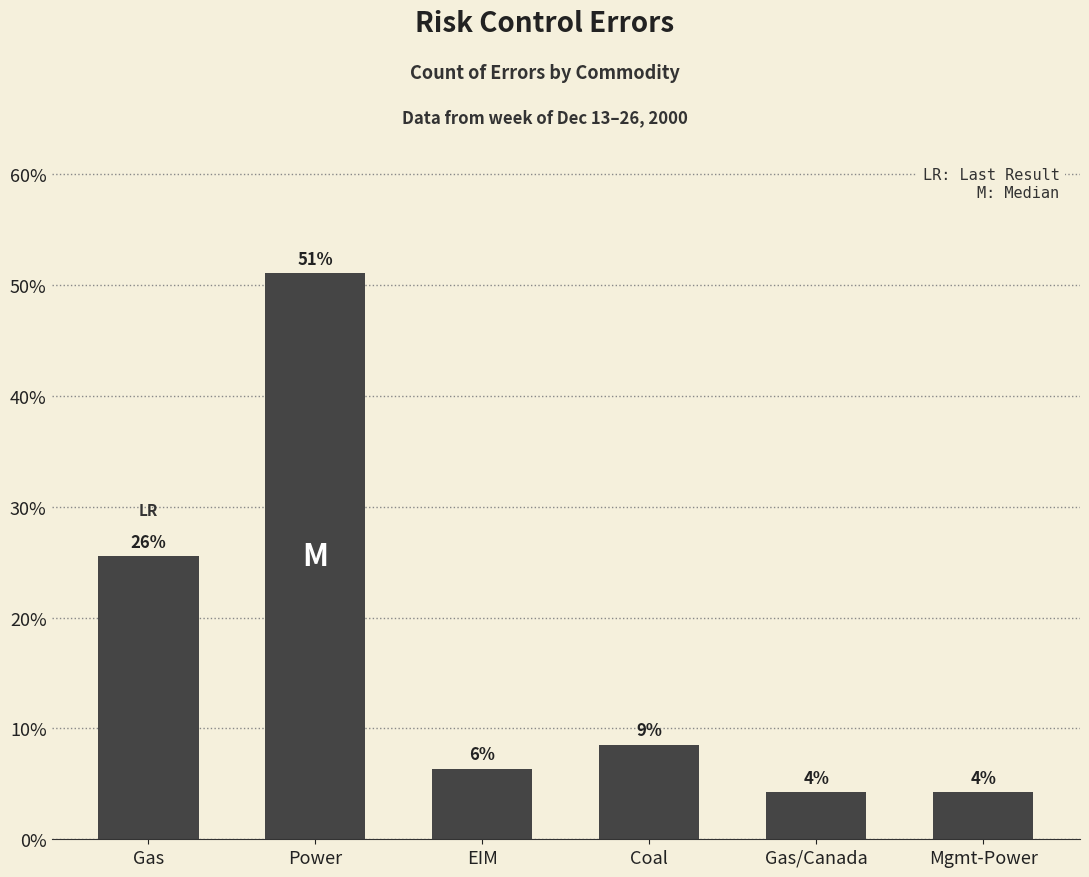

Does the chart contain any negative values?

No